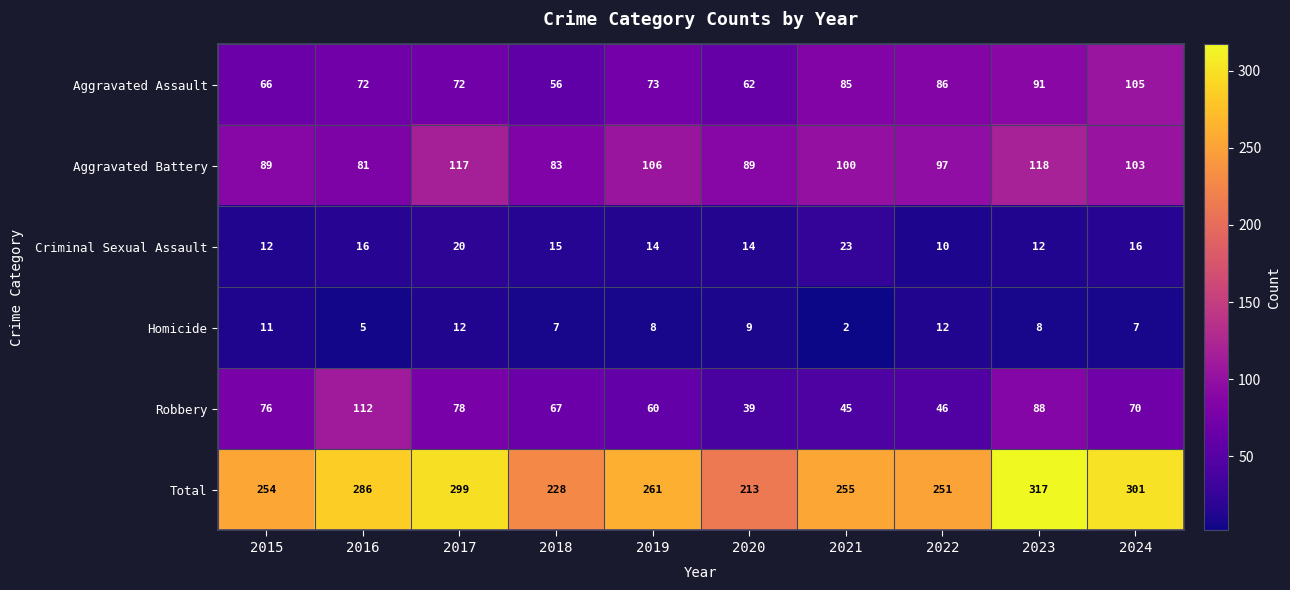

At which label does Total first exceed 261?

2016